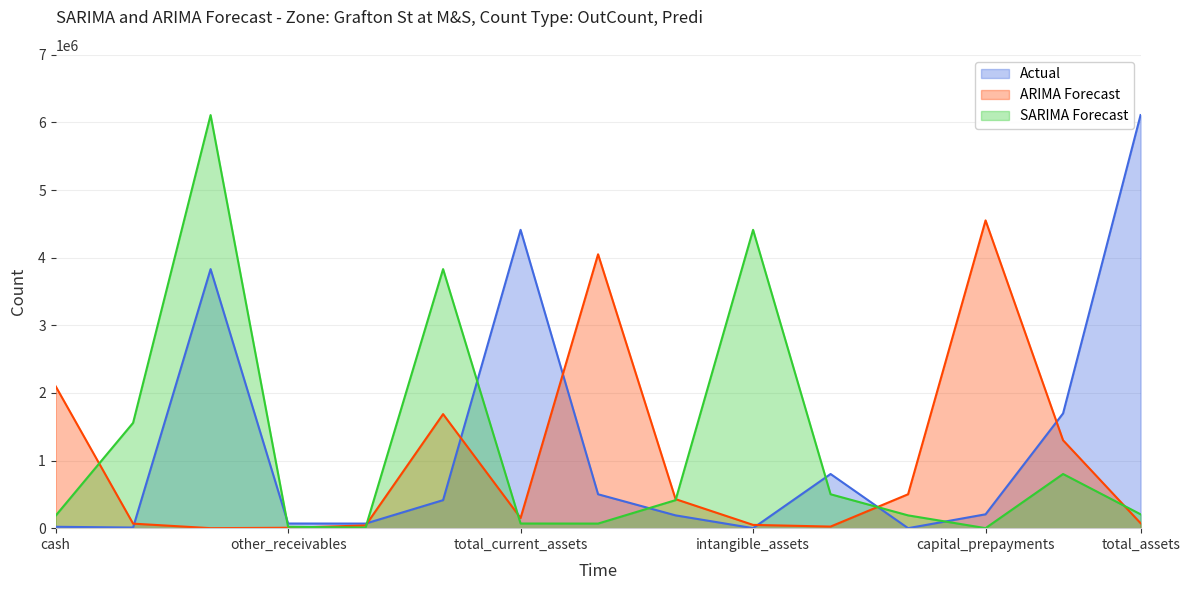

What is the difference between the maximum and minimum values in the ARIMA Forecast series?

4551564